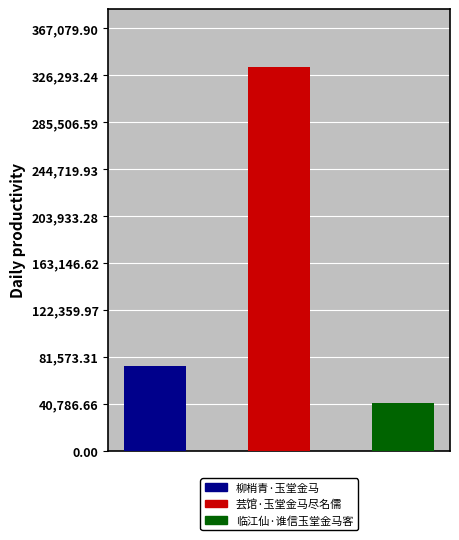

Where does the data first go above 73679?

芸馆·玉堂金马尽名儒